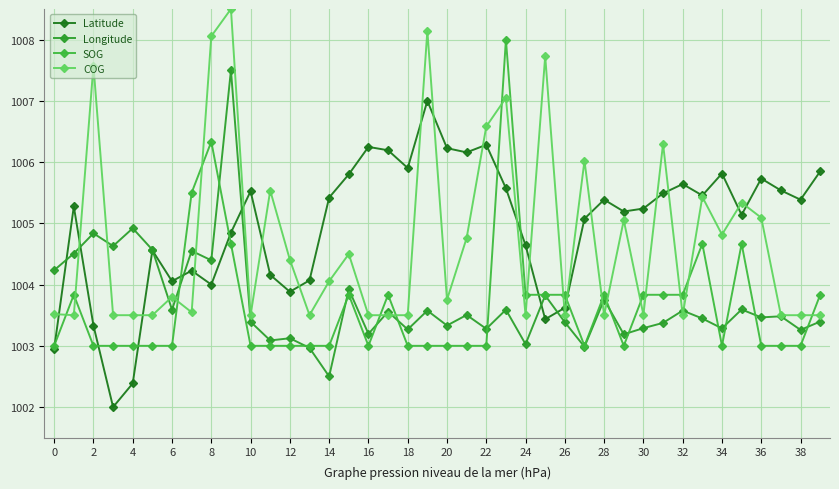

At how many categories does at least one series exceed 1008?

3